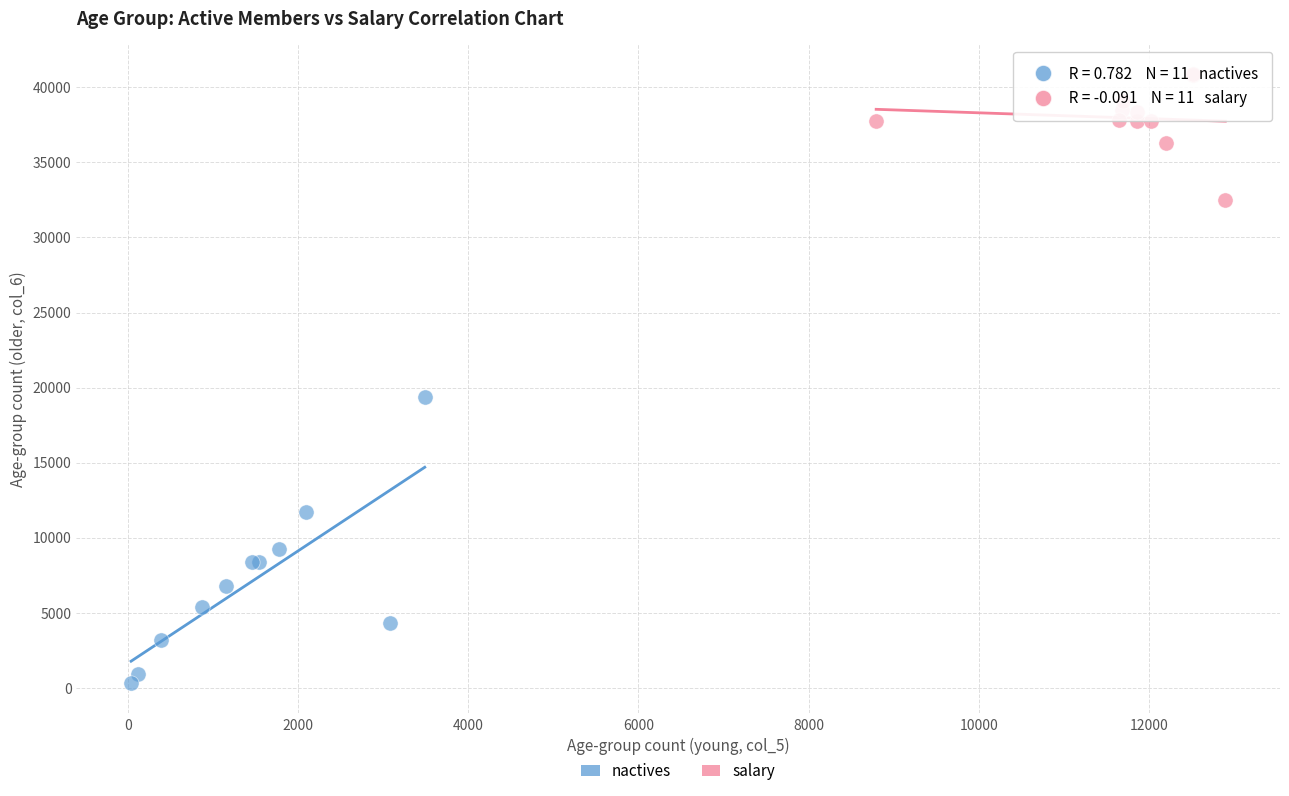

Which series reaches the minimum Y coordinate?

nactives